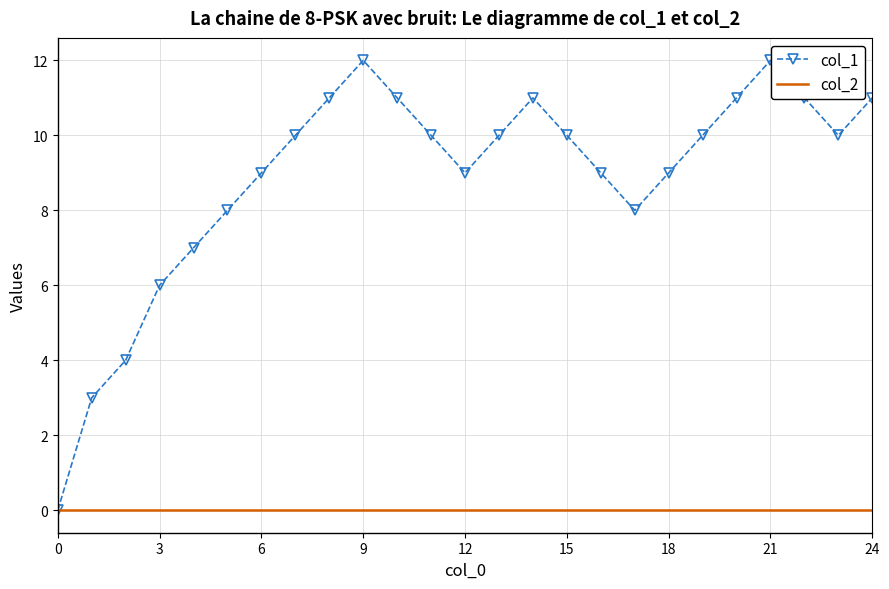

Which series has the widest spread of values?

col_1